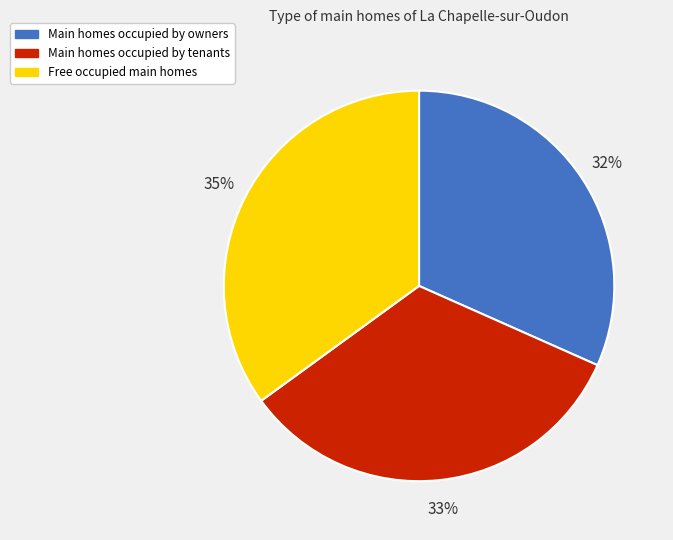

Count the number of slices in the pie.

3